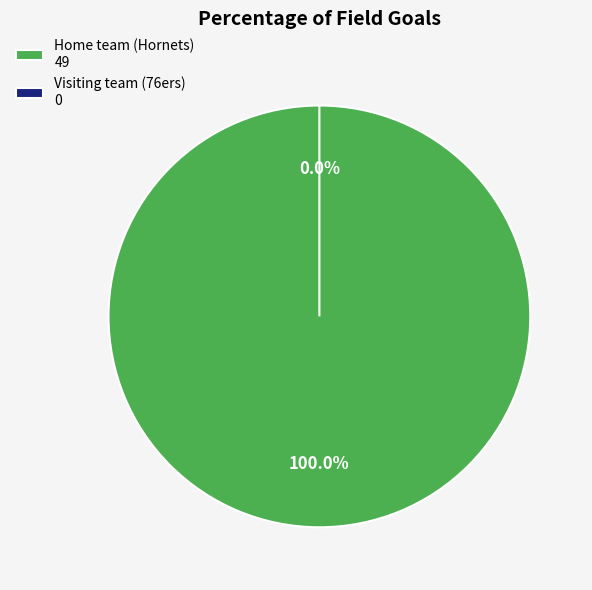

Combined, do Home team (Hornets) and Visiting team (76ers) account for over 50%?

Yes